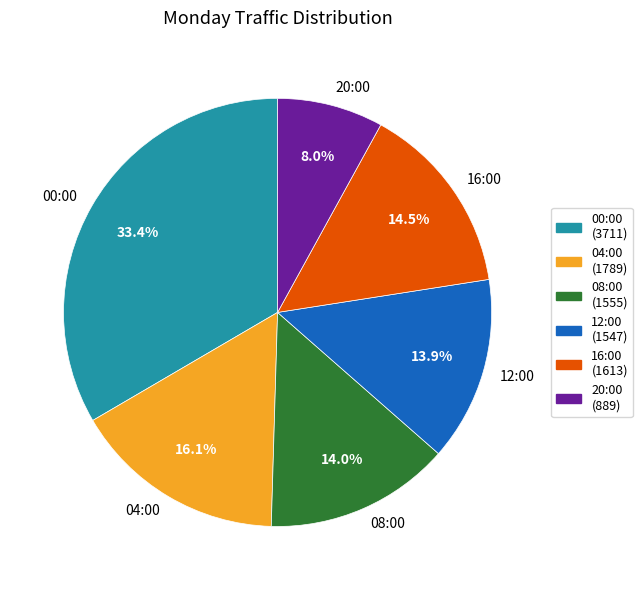

Is there a majority slice in this chart?

No